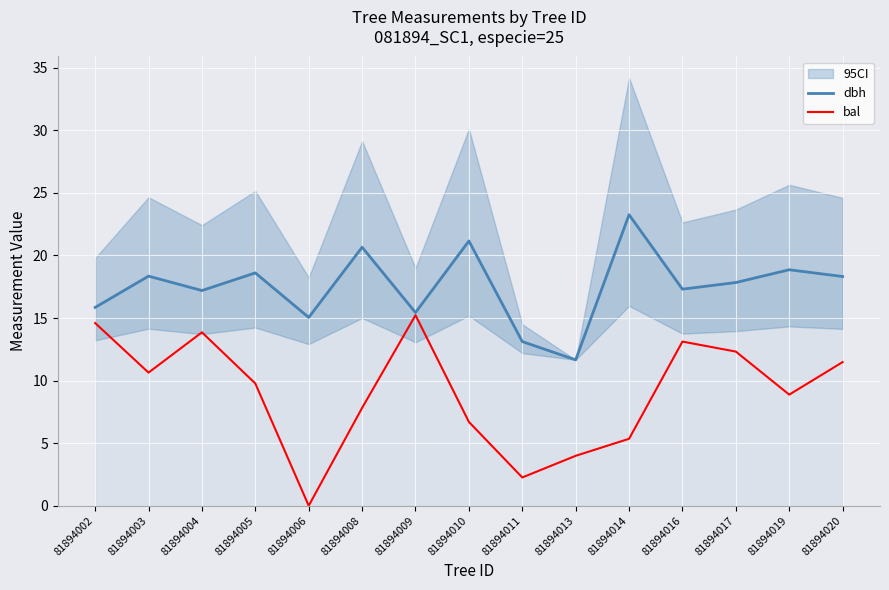

Is it true that bal equals 10.6 at 81894003?

True